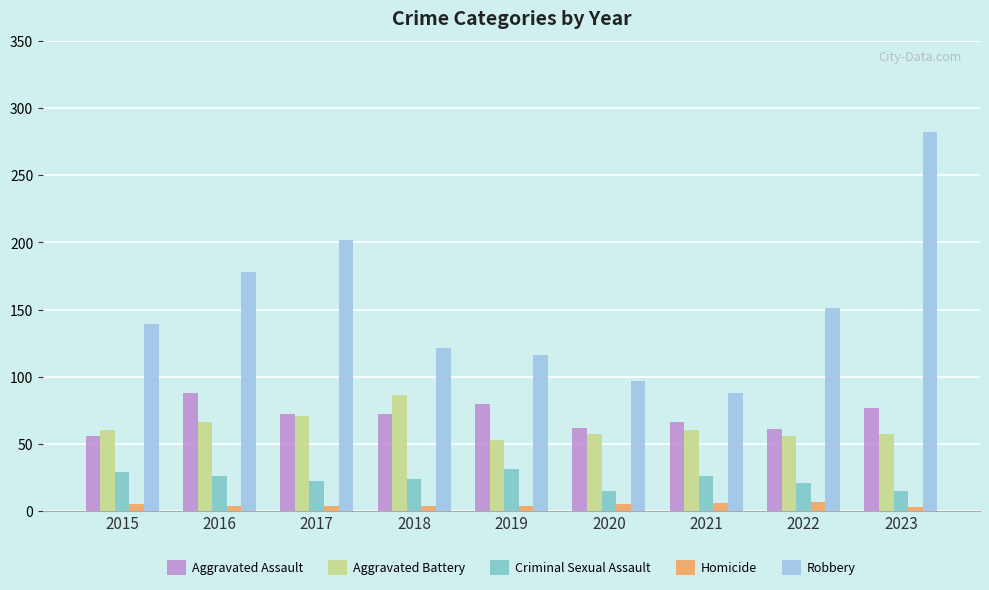

Count the number of data series in this chart.

5